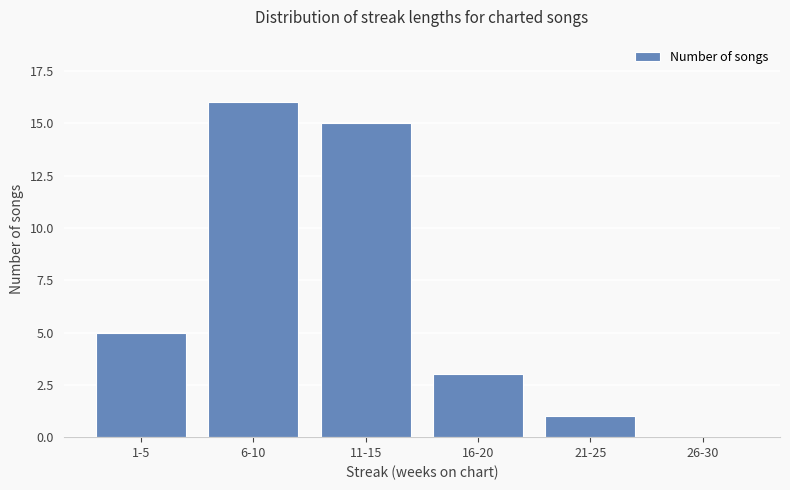

Which has a higher value, 11-15 or 1-5?

11-15